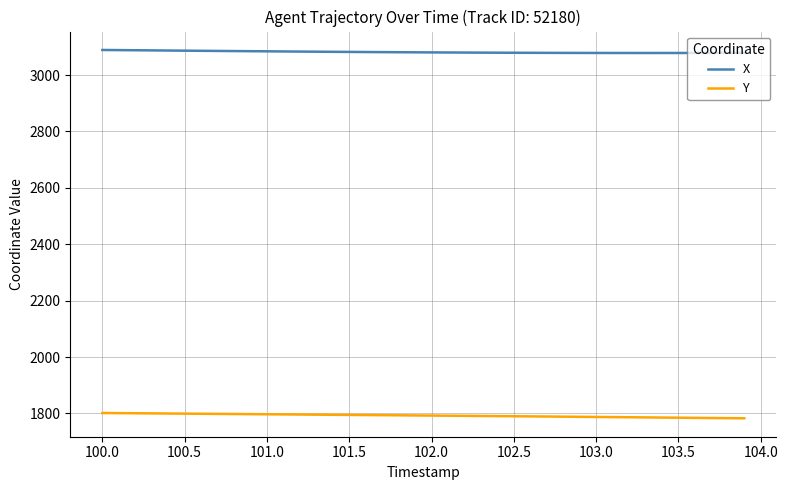

What is the minimum value shown in the chart?

1782.8